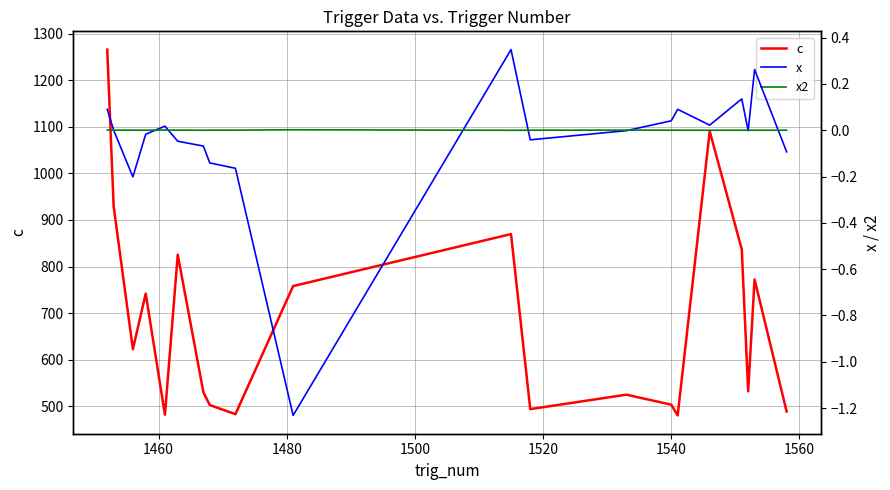

What is the minimum value for c?

480.1